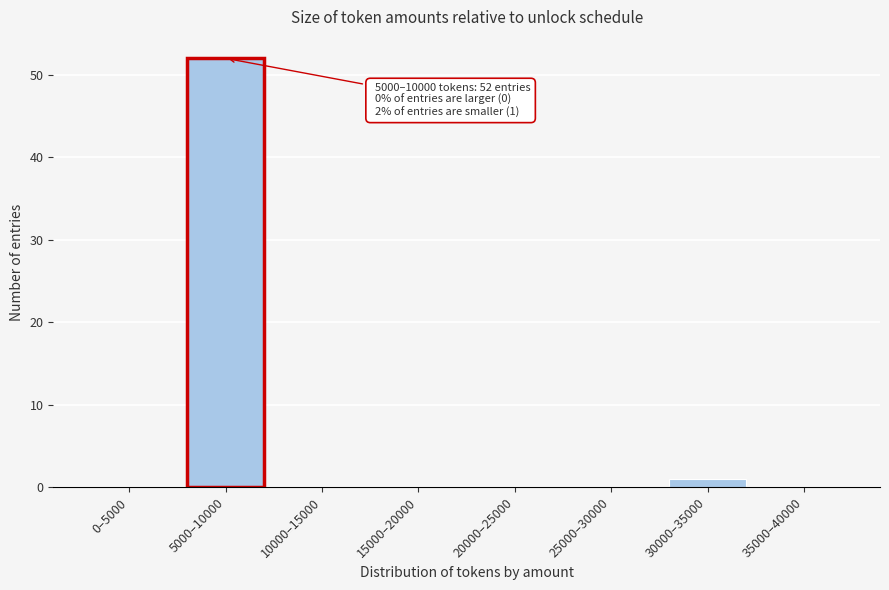

Reading right to left, extract all data points from this chart.

35000–40000=0	30000–35000=1	25000–30000=0	20000–25000=0	15000–20000=0	10000–15000=0	5000–10000=52	0–5000=0